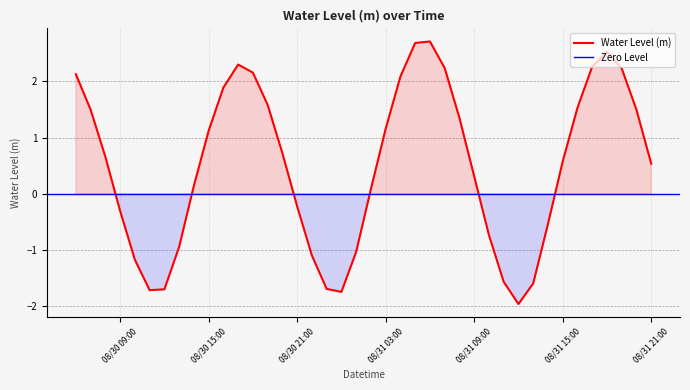

What is the difference between the second highest and second lowest values?

4.4